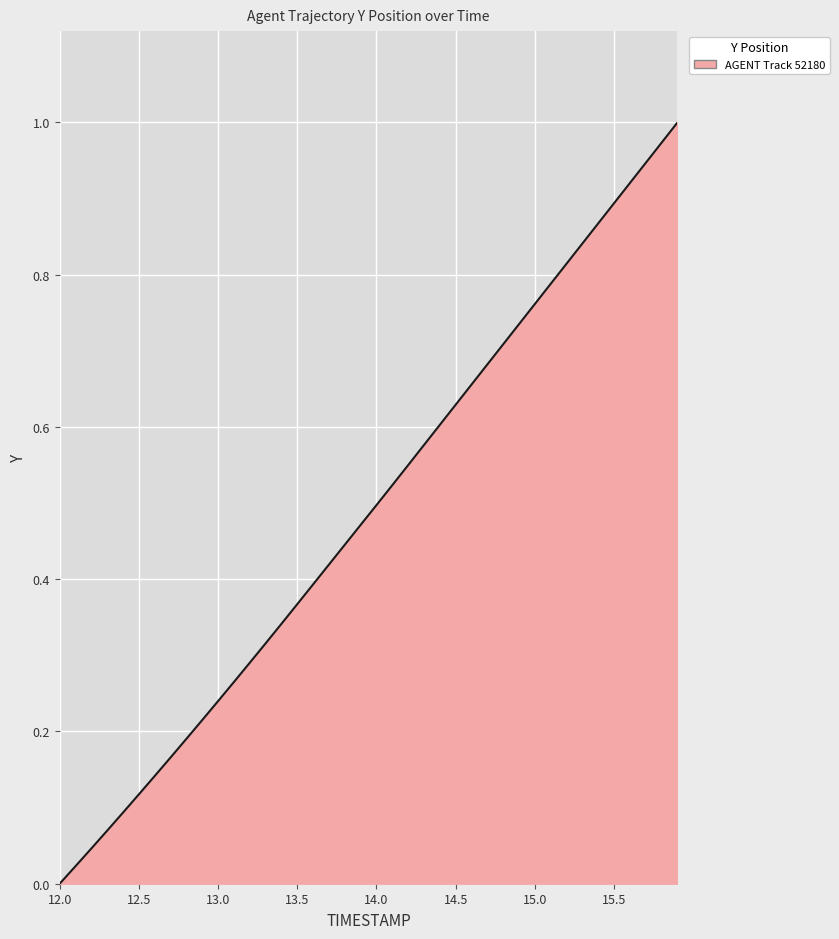

What is the greatest value displayed?

1.0